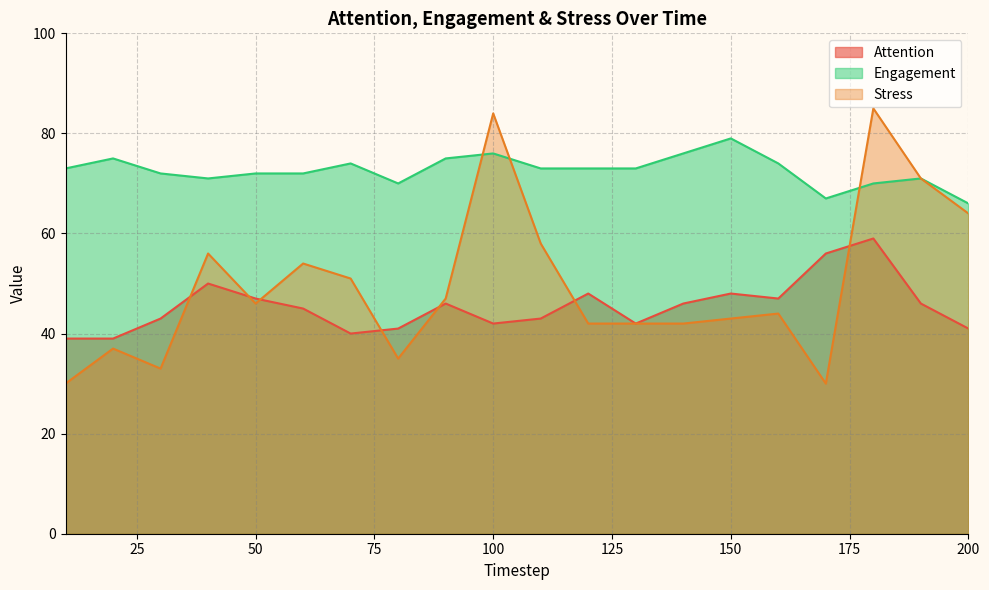

In Engagement, how many points are lower than both neighbors (excluding endpoints)?

3